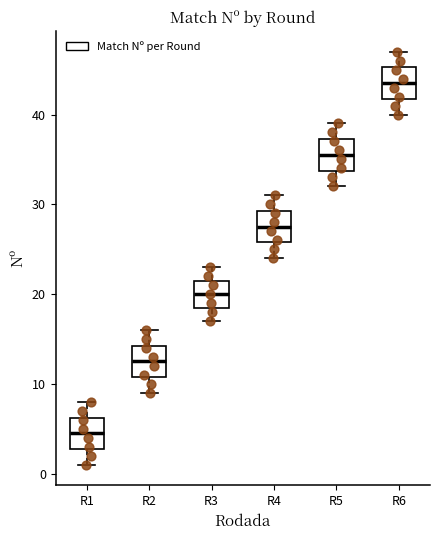

Reading left to right, transcribe this box plot: for each box, give where its median line is, the range the box spans, and where its two whiskers end, as read against the y-axis. The values are not printed on the chart, so give them approximately, as read against the axis.

R1: median 5, box 3 to 6, whiskers 1 to 8
R2: median 13, box 11 to 14, whiskers 9 to 16
R3: median 20, box 19 to 22, whiskers 17 to 23
R4: median 28, box 26 to 29, whiskers 24 to 31
R5: median 36, box 34 to 37, whiskers 32 to 39
R6: median 44, box 42 to 45, whiskers 40 to 47